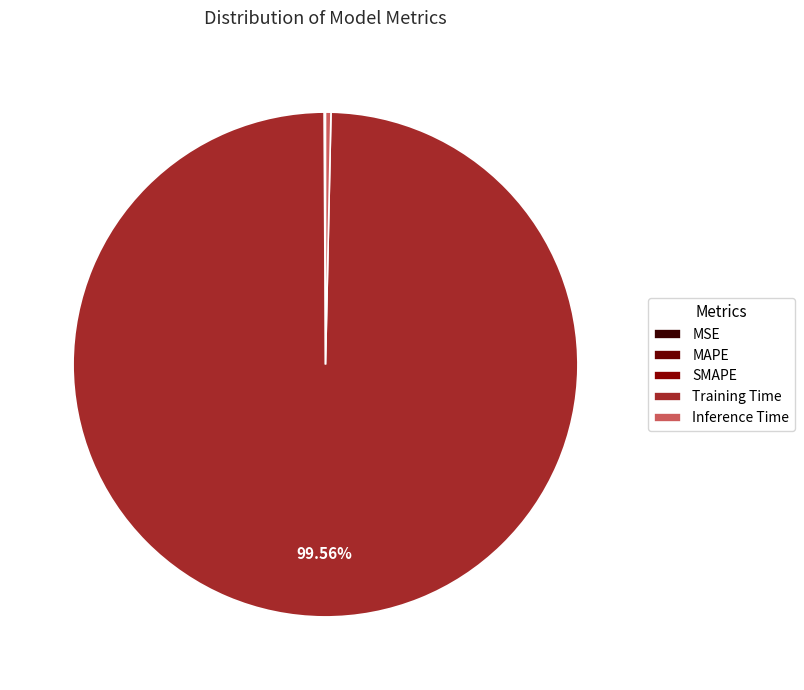

What percentage is NOT represented by Training Time?

0.4%